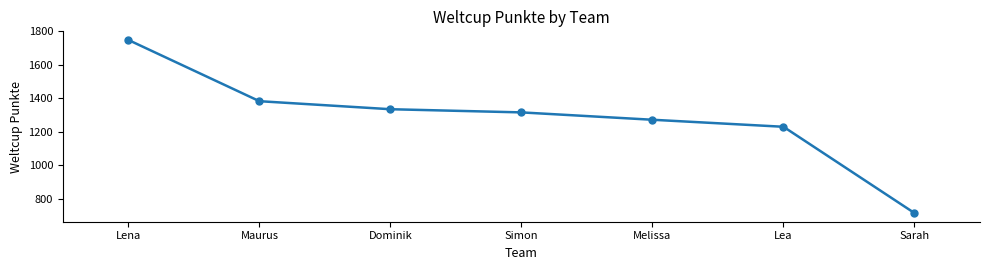

What is the average value?

1286